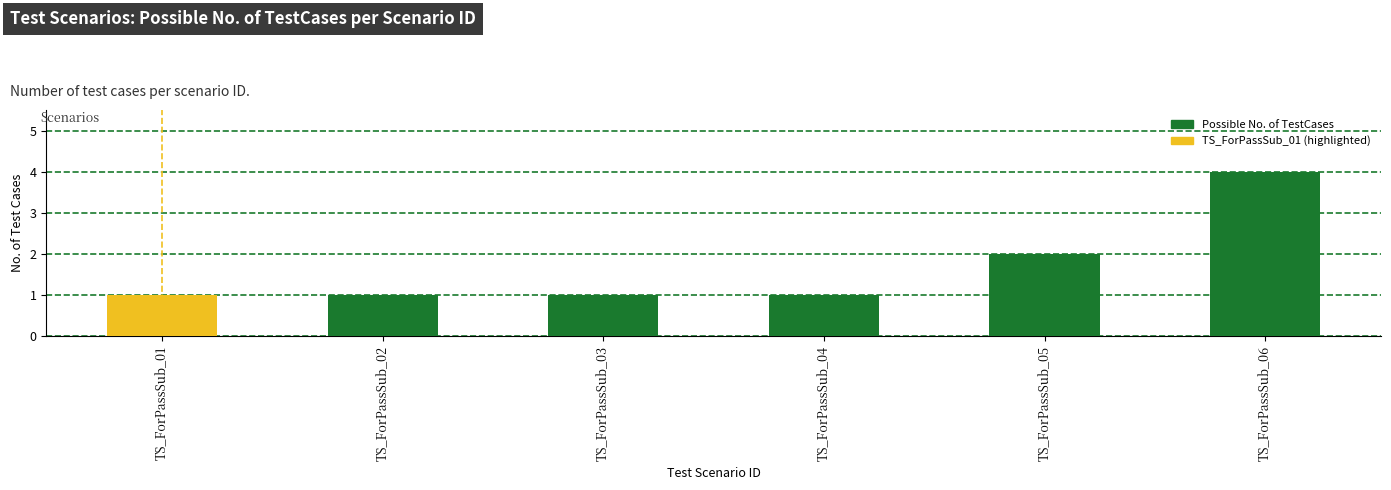

What is the maximum value shown in the chart?

4